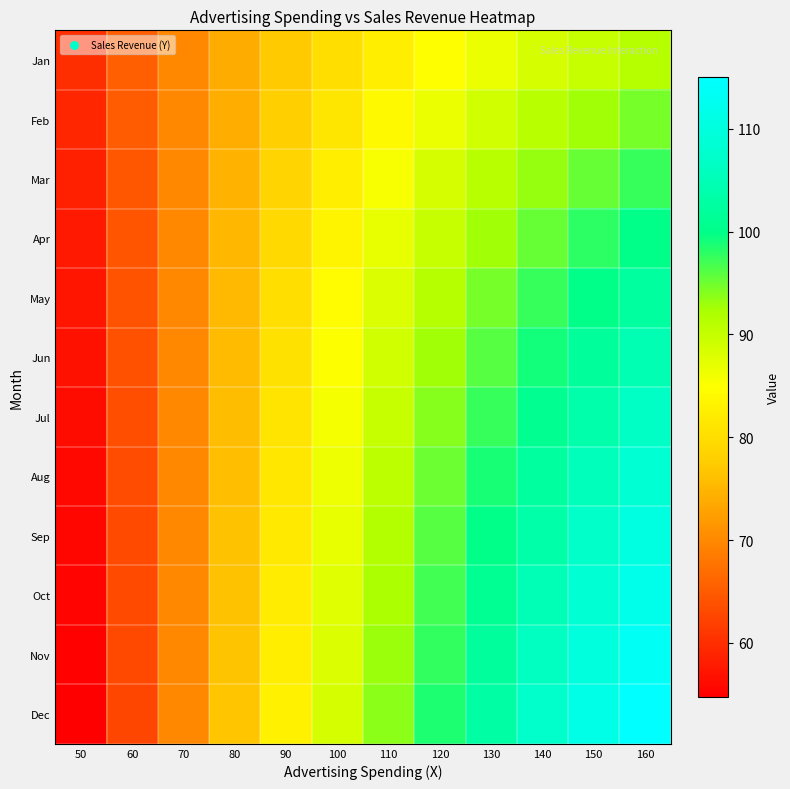

Reading right to left, transcribe all the data shown in this chart.

Jan: 160=91.4	150=90.0	140=88.4	130=86.7	120=84.7	110=82.5	100=80.0	90=77.1	80=73.8	70=70.0	60=65.5	50=60.0
Feb: 160=94.5	150=92.9	140=91.0	130=88.9	120=86.7	110=84.1	100=81.2	90=78.0	80=74.3	70=70.0	60=65.0	50=59.1
Mar: 160=97.4	150=95.5	140=93.3	130=91.0	120=88.4	110=85.6	100=82.4	90=78.8	80=74.7	70=70.0	60=64.6	50=58.3
Apr: 160=100.0	150=97.8	140=95.5	130=92.9	120=90.0	110=86.8	100=83.3	90=79.4	80=75.0	70=70.0	60=64.3	50=57.7
May: 160=102.4	150=100.0	140=97.4	130=94.5	120=91.4	110=88.0	100=84.2	90=80.0	80=75.3	70=70.0	60=64.0	50=57.1
Jun: 160=104.6	150=102.0	140=99.2	130=96.1	120=92.7	110=89.0	100=85.0	90=80.5	80=75.6	70=70.0	60=63.8	50=56.7
Jul: 160=106.7	150=103.8	140=100.8	130=97.5	120=93.9	110=90.0	100=85.7	90=81.0	80=75.8	70=70.0	60=63.5	50=56.2
Aug: 160=108.6	150=105.6	140=102.3	130=98.8	120=95.0	110=90.9	100=86.4	90=81.4	80=76.0	70=70.0	60=63.3	50=55.9
Sep: 160=110.3	150=107.1	140=103.7	130=100.0	120=96.0	110=91.7	100=87.0	90=81.8	80=76.2	70=70.0	60=63.2	50=55.6
Oct: 160=112.0	150=108.6	140=105.0	130=101.1	120=96.9	110=92.4	100=87.5	90=82.2	80=76.4	70=70.0	60=63.0	50=55.3
Nov: 160=113.5	150=110.0	140=106.2	130=102.1	120=97.8	110=93.1	100=88.0	90=82.5	80=76.5	70=70.0	60=62.9	50=55.0
Dec: 160=115.0	150=111.3	140=107.3	130=103.1	120=98.6	110=93.7	100=88.5	90=82.8	80=76.7	70=70.0	60=62.7	50=54.8